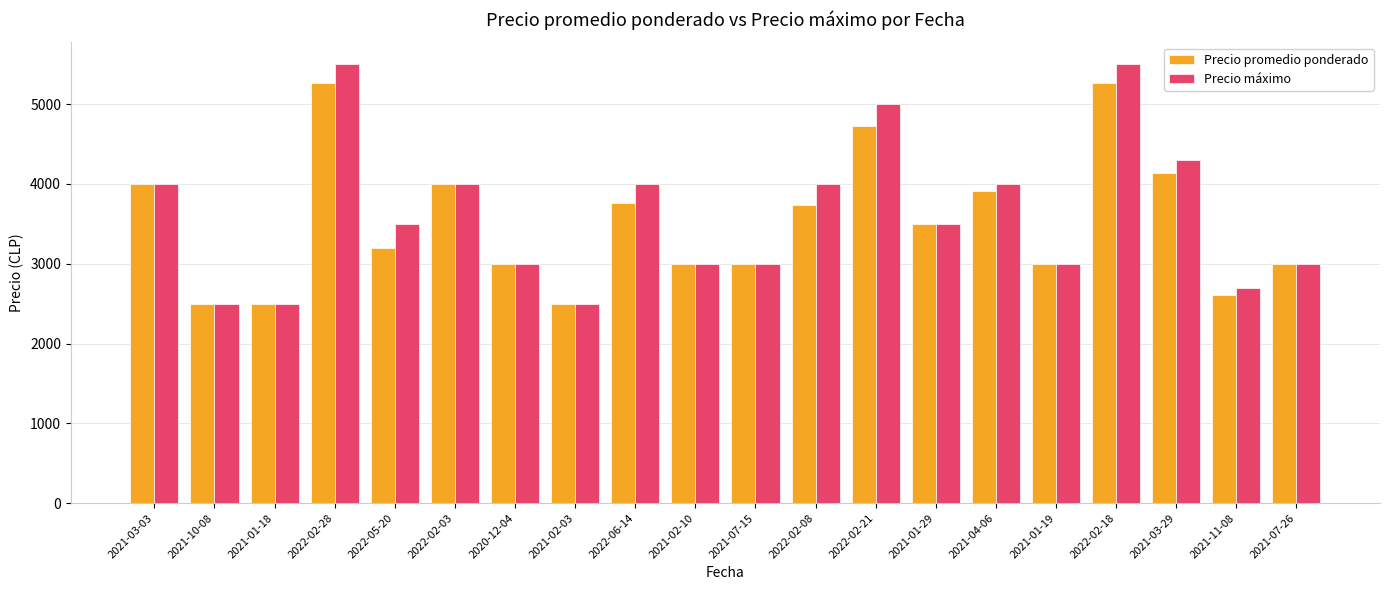

What is the average value of the Precio promedio ponderado series?

3530